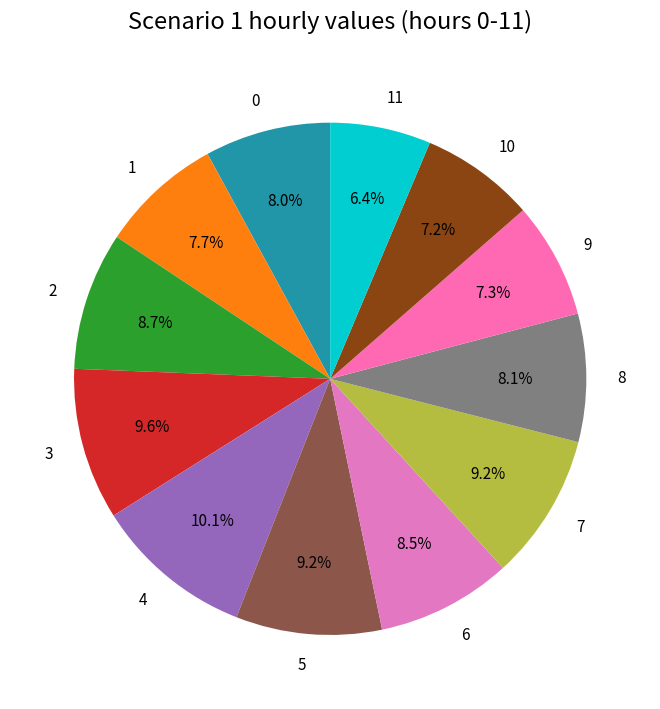

Does any single category account for the majority?

No